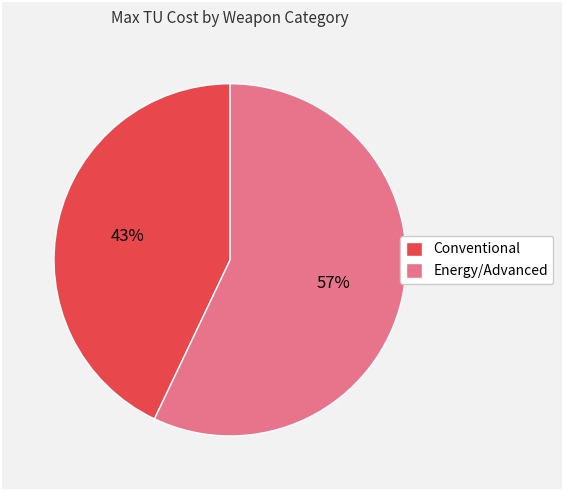

True or false: Energy/Advanced accounts for 57% of the total.

True